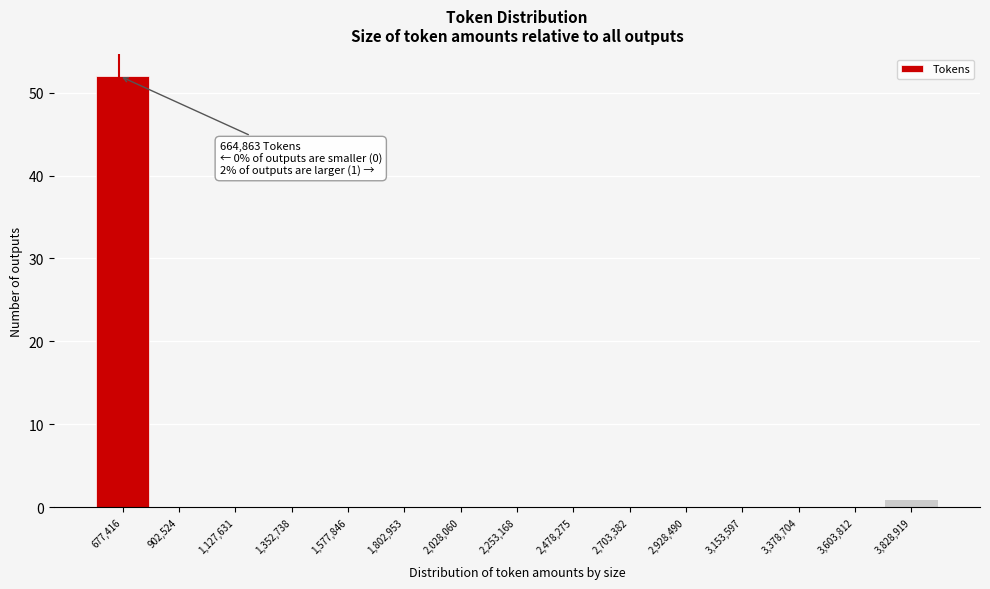

Which range on the x-axis has the tallest bar?

550000 to 800000